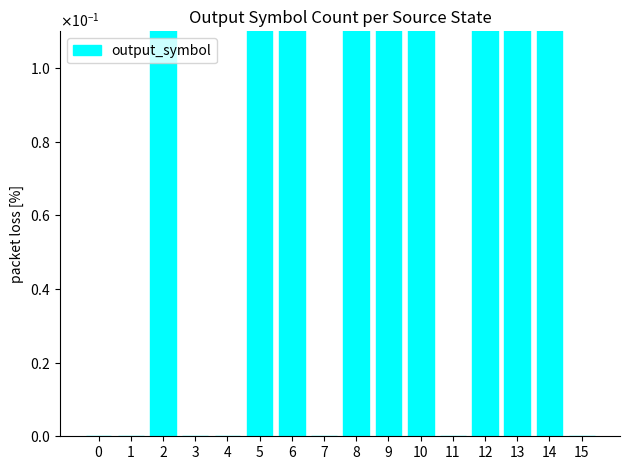

What is the difference between the maximum and minimum values?

2